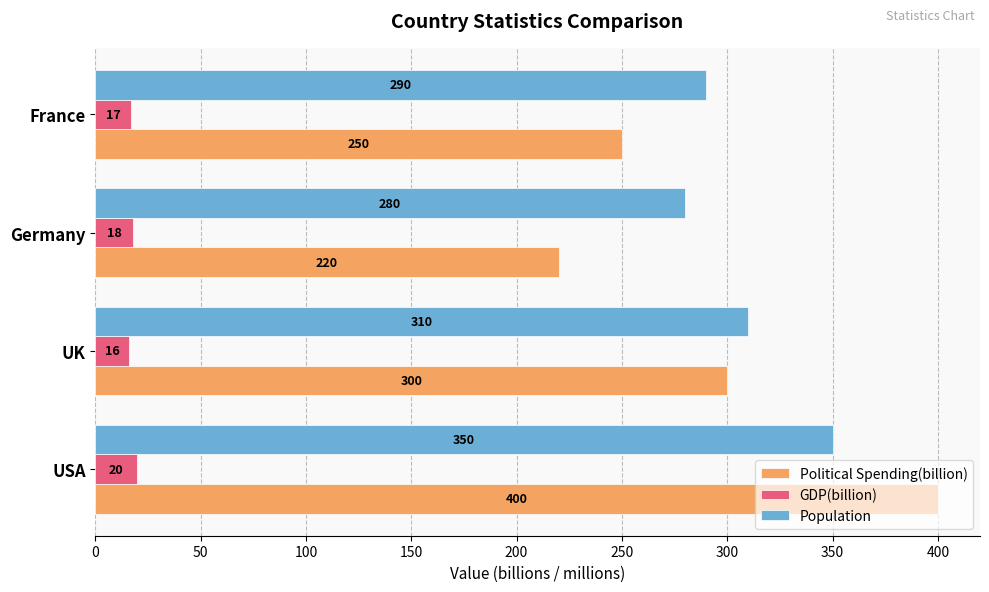

What is the average value of the Population series?

308